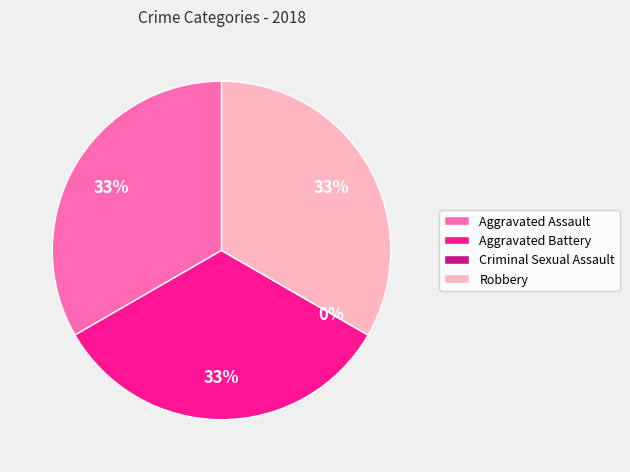

Does Criminal Sexual Assault account for over 50% of the chart?

No